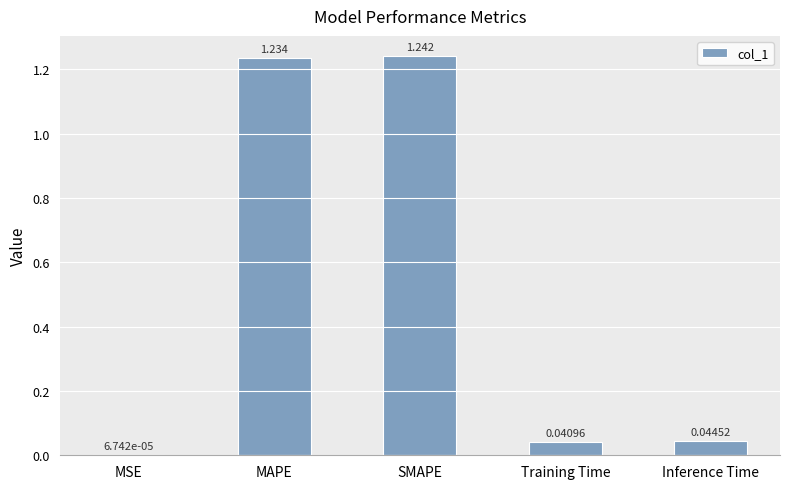

Where is the data nearest to the value 0?

MSE